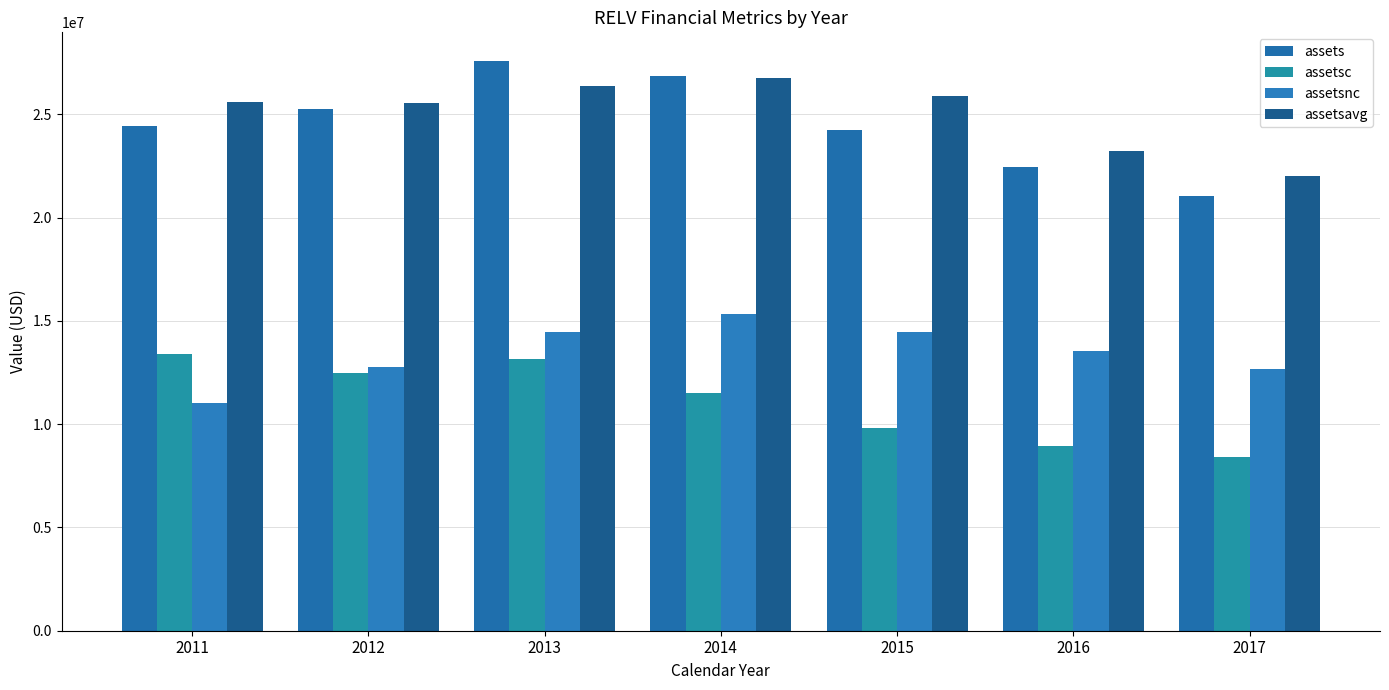

Reading left to right, list all the values displayed in this chart.

assets: 2011=24419185	2012=25258541	2013=27598751	2014=26847810	2015=24261032	2016=22465727	2017=21075996
assetsc: 2011=13412381	2012=12490692	2013=13156069	2014=11533210	2015=9799709	2016=8932068	2017=8395684
assetsnc: 2011=11006804	2012=12767849	2013=14442682	2014=15314600	2015=14461323	2016=13533659	2017=12680312
assetsavg: 2011=25607684	2012=25575392	2013=26385501	2014=26751298	2015=25871822	2016=23248669	2017=21999876